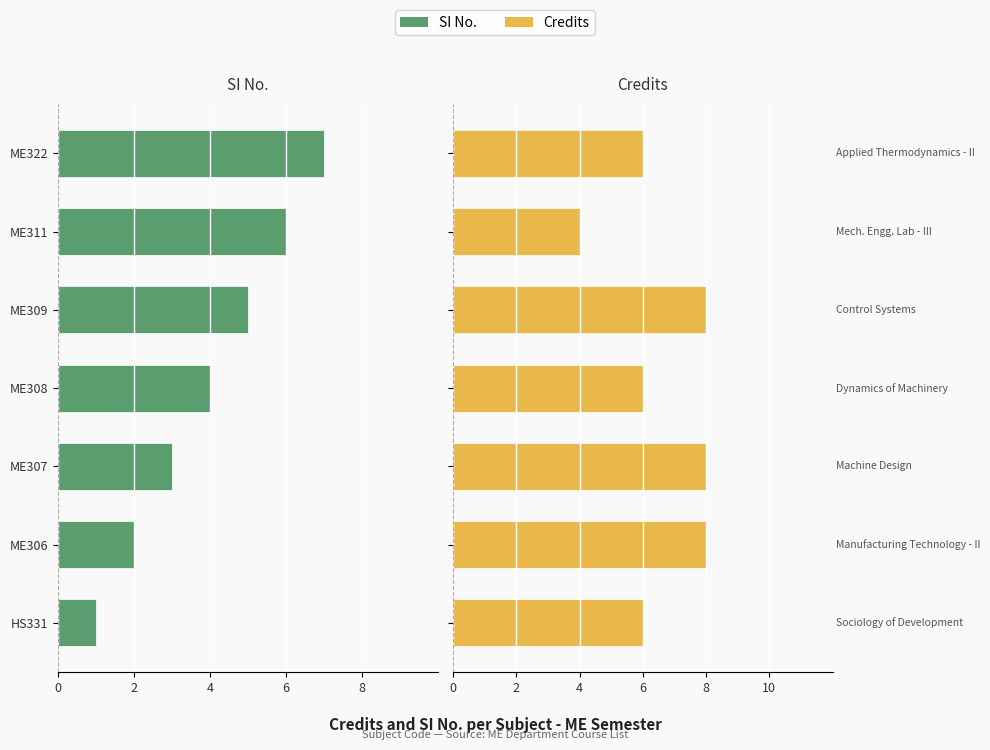

How many Credits values are between 6 and 8?

6